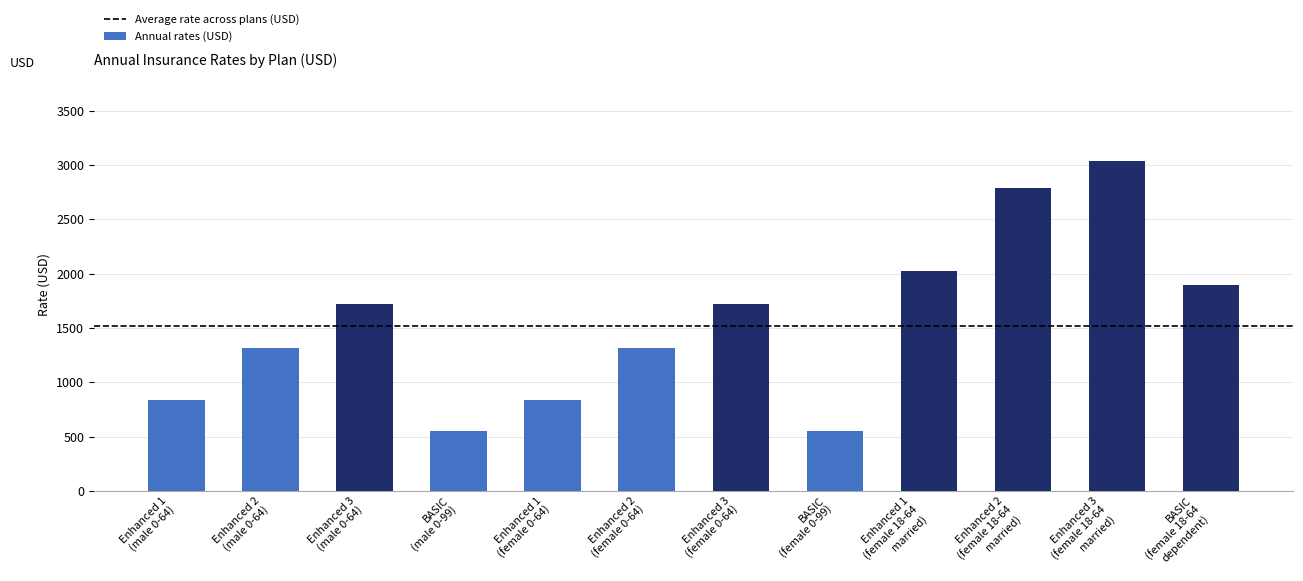

What is the label of the 1st bar from the right?

BASIC
(female 18-64
dependent)